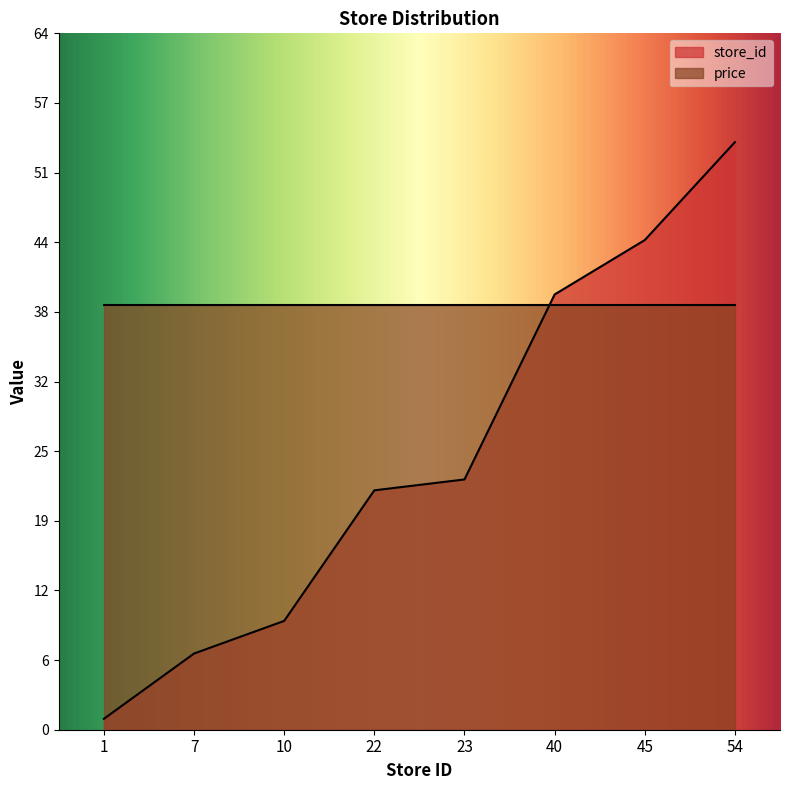

The chart shows a value of 1 at 1. True or false?

True